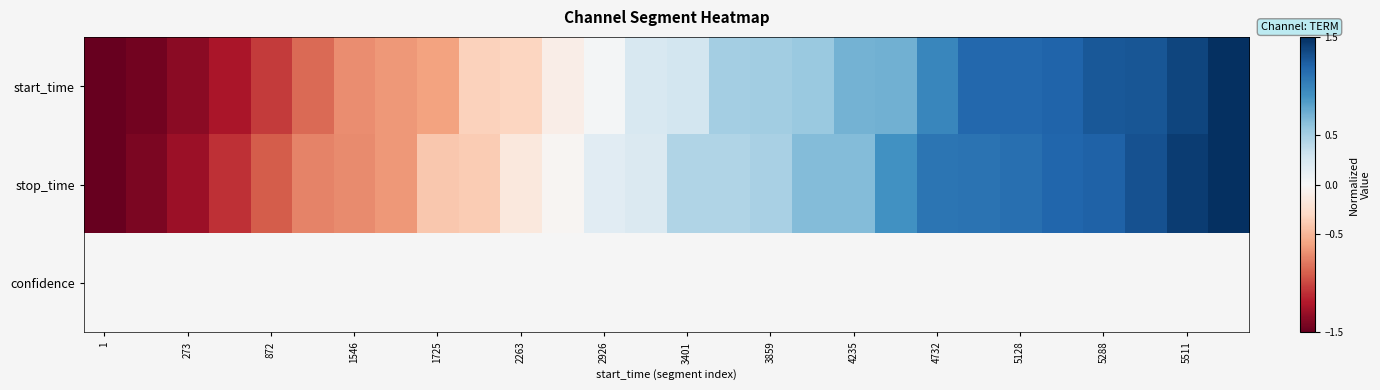

What is the maximum value for stop_time?

1.5